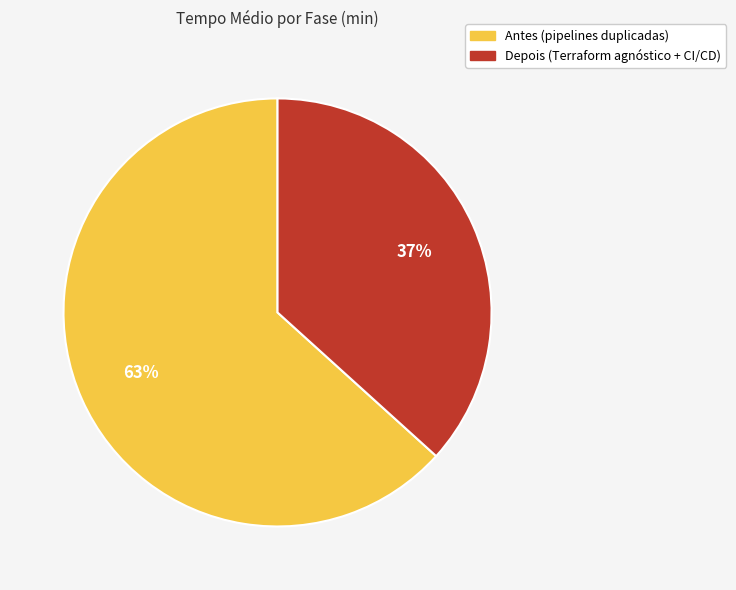

Do Depois (Terraform agnóstico + CI/CD) and Antes (pipelines duplicadas) together represent more than half of the pie?

Yes